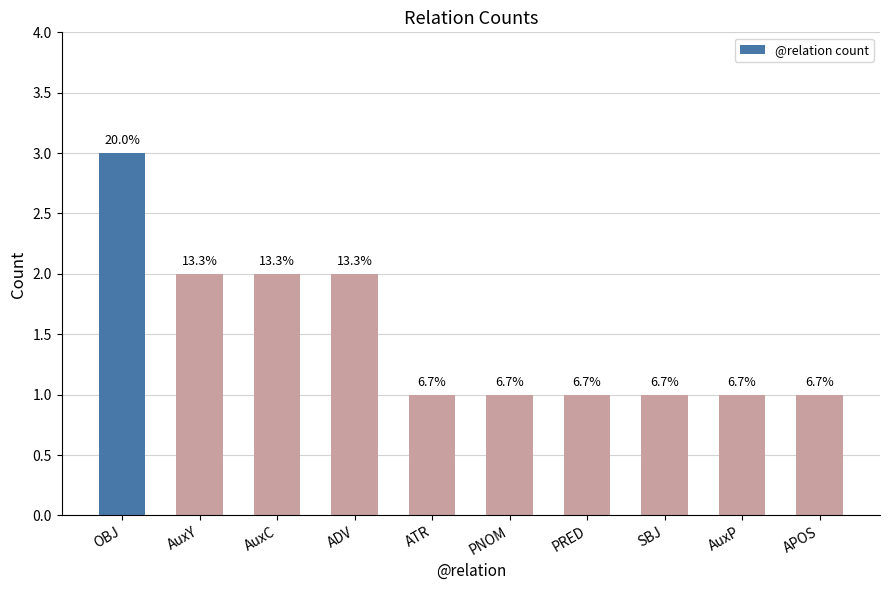

What is the sum of all values?

15